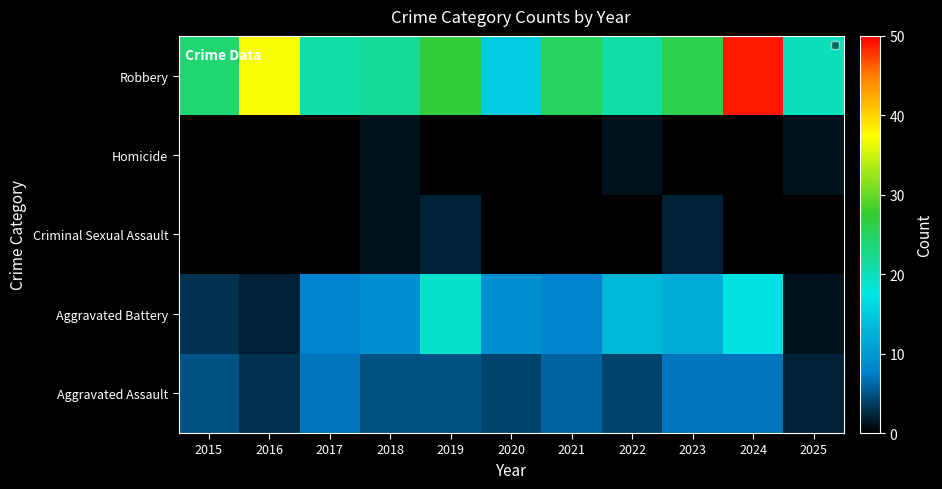

At how many categories does at least one series exceed 40?

1